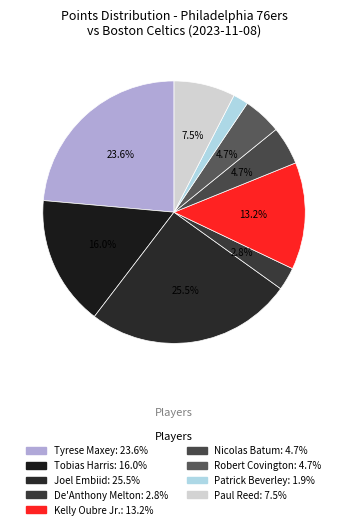

Is the sum of Tobias Harris and Robert Covington greater than half?

No